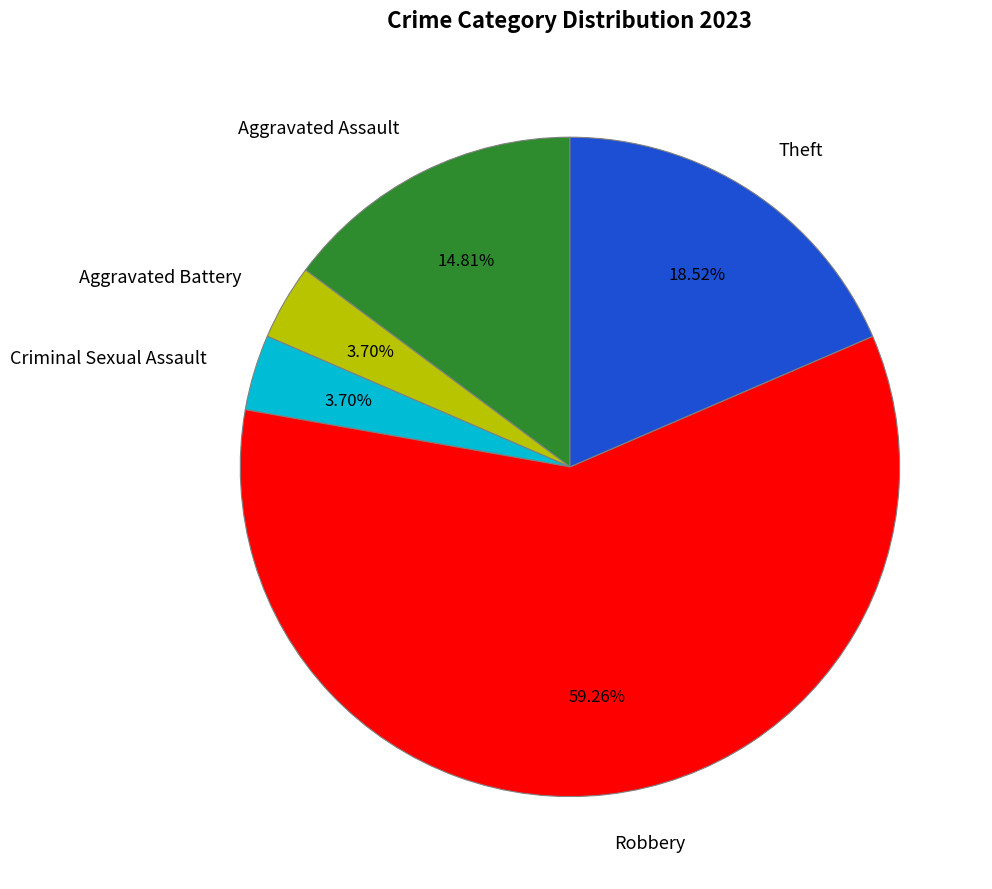

Which slice represents more than half of the pie?

Robbery